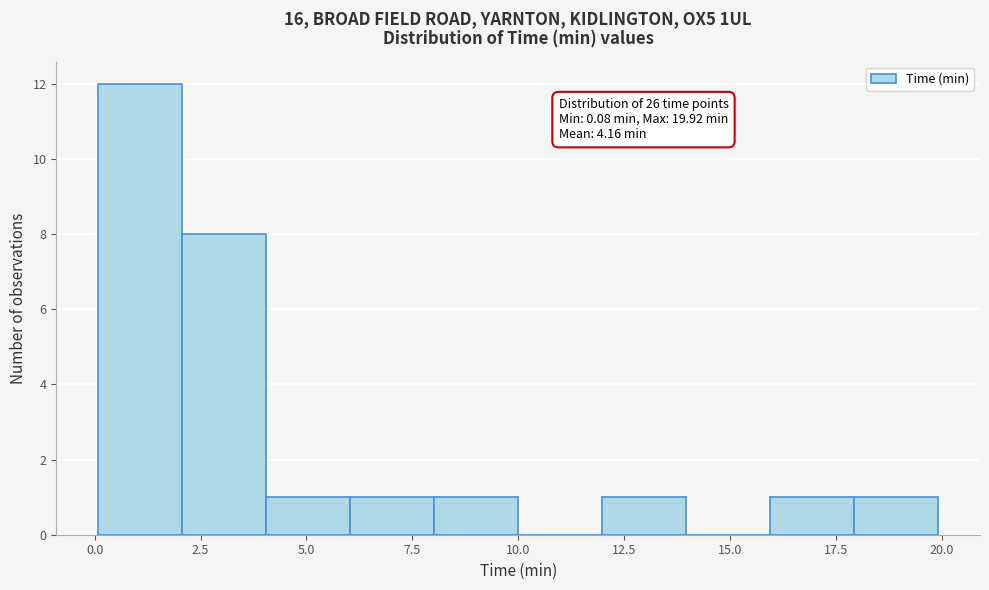

Read against the x-axis, roughly where is the centre of the tallest bar?

1.0